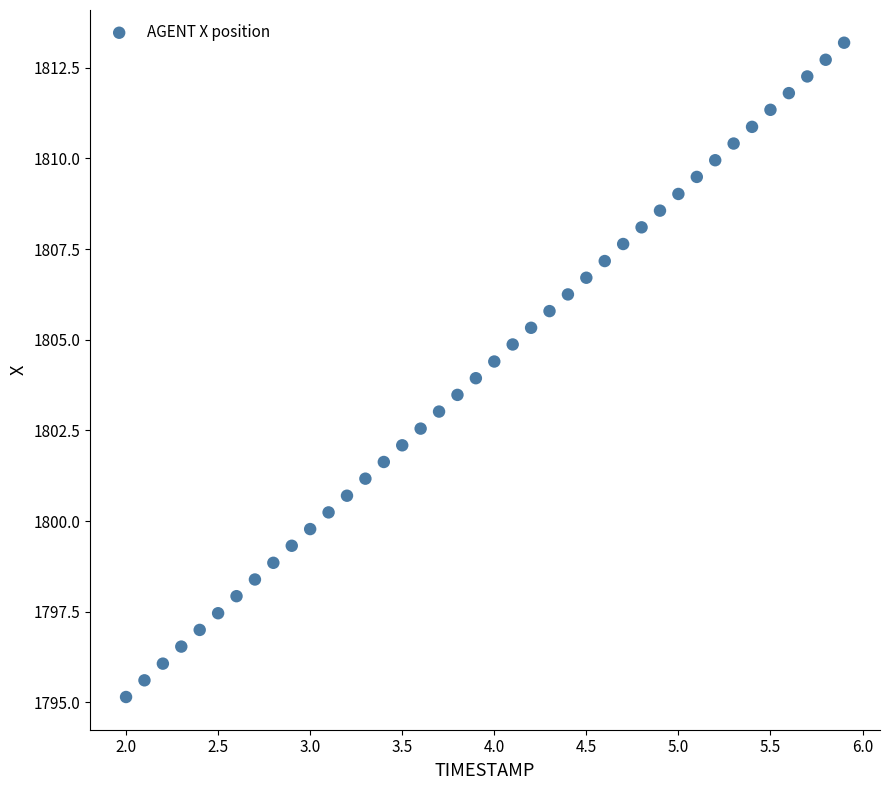

What is the range of X values (max minus min)?

3.9